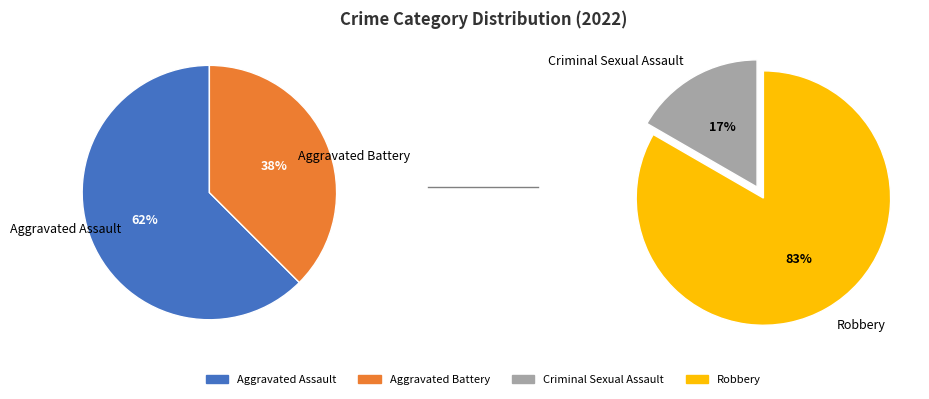

How many segments does this pie chart have?

4